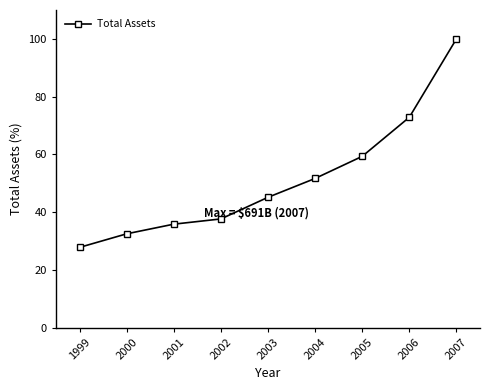

Which has a higher value, 2004 or 2000?

2004